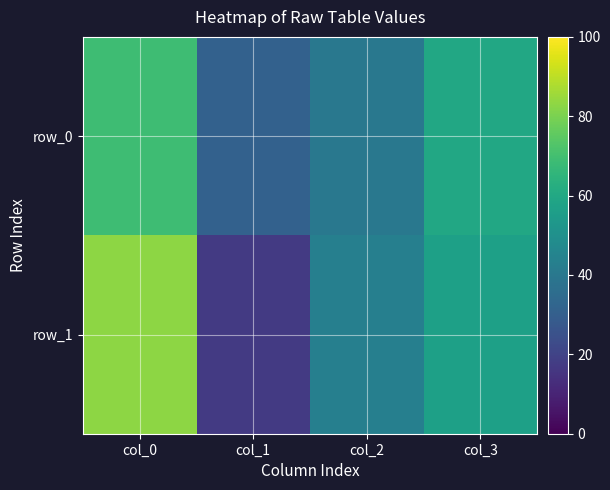

What is the difference between the highest and lowest values at col_2?

3